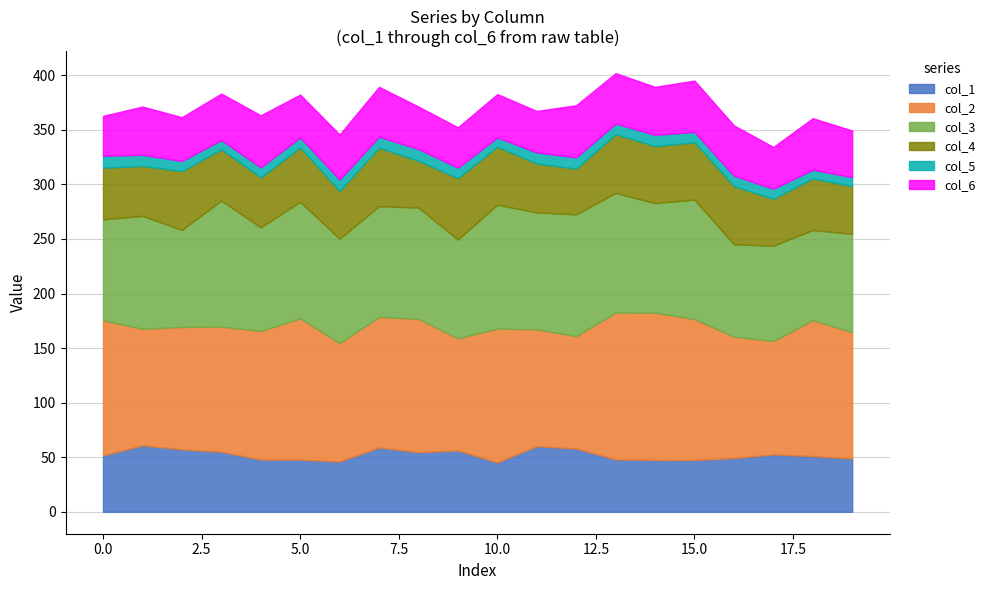

True or false: col_4 and col_3 intersect in this chart.

False